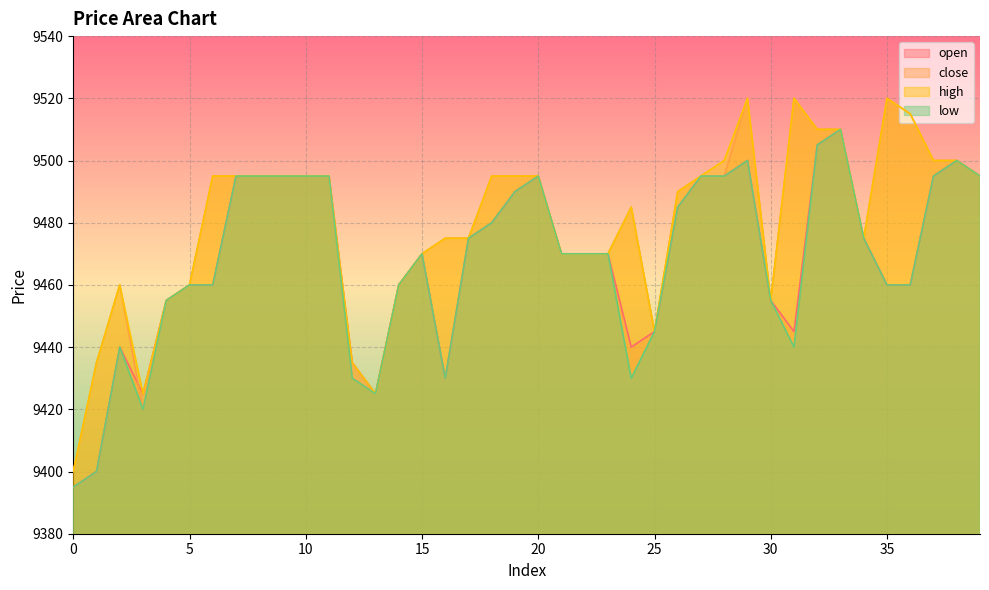

Rank the categories by open value from highest to lowest.

33, 32, 29, 38, 7, 8, 9, 10, 11, 20, 27, 28, 37, 39, 19, 26, 18, 17, 34, 15, 21, 22, 23, 5, 6, 14, 35, 36, 4, 30, 25, 31, 2, 24, 12, 16, 3, 13, 1, 0